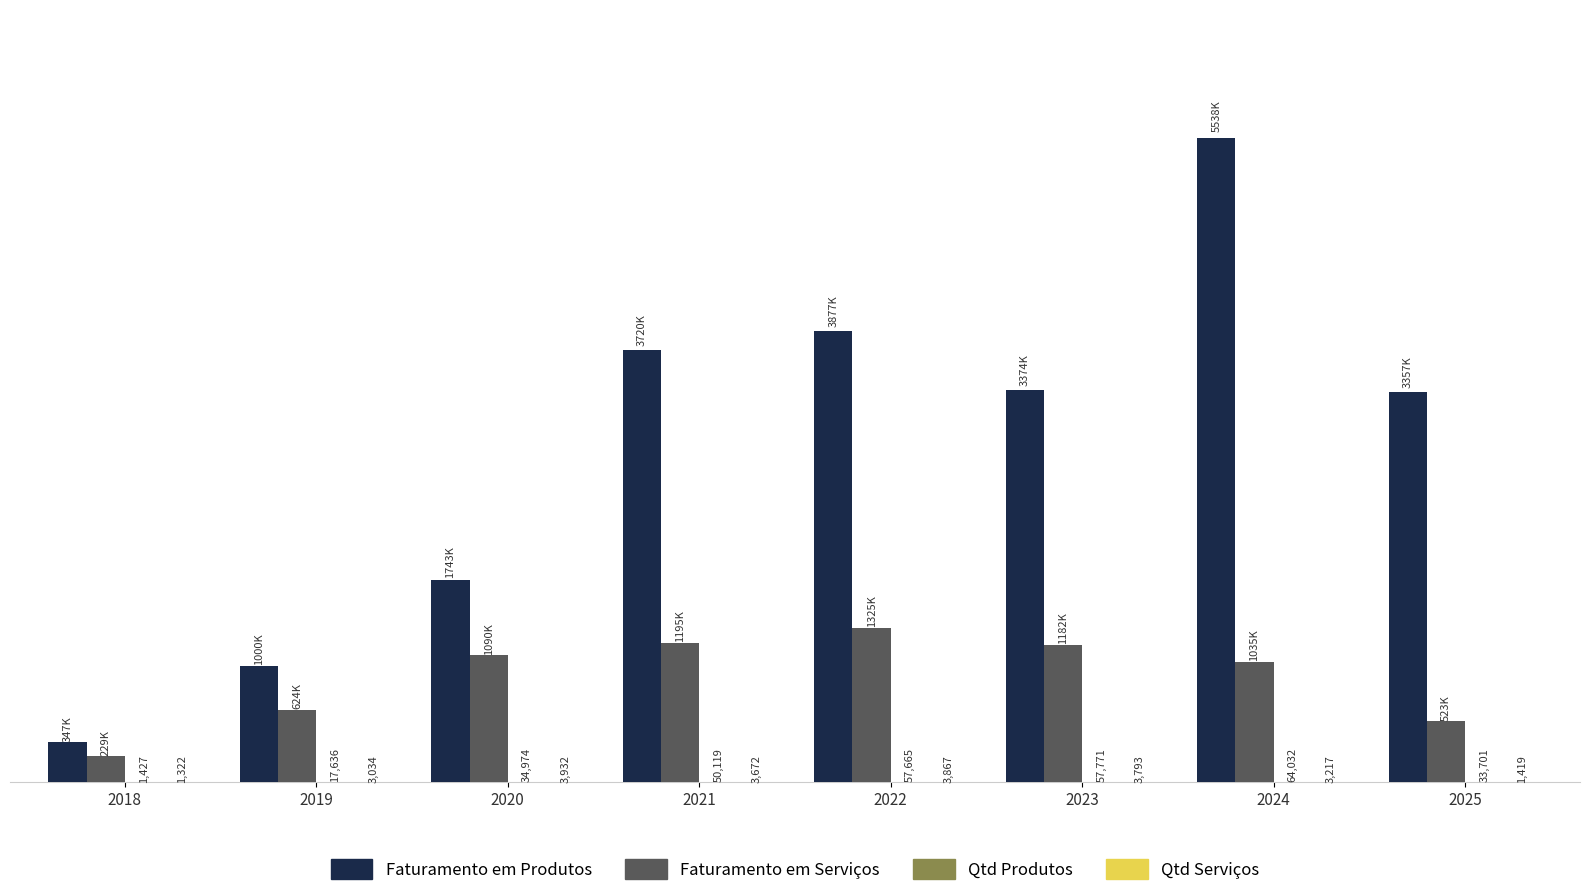

Are the bars grouped side by side (vs. stacked)?

Yes